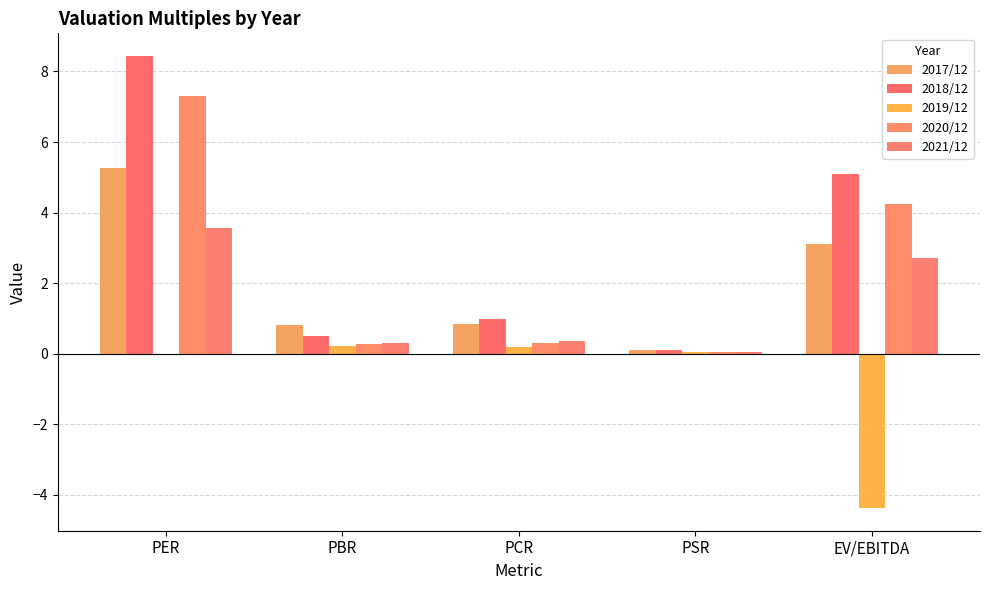

How many groups of bars are there?

5